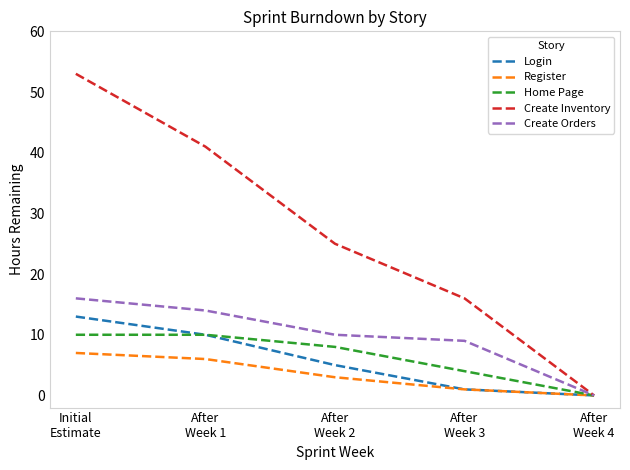

At which label does Home Page reach its minimum?

After
Week 4